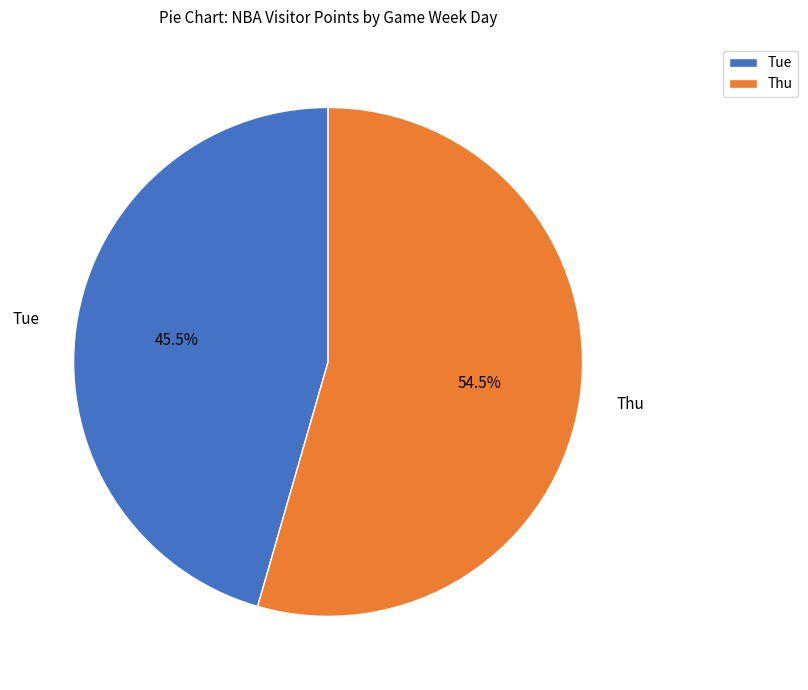

To the nearest percent, what is the difference between the Thu and Tue slice percentages?

9%